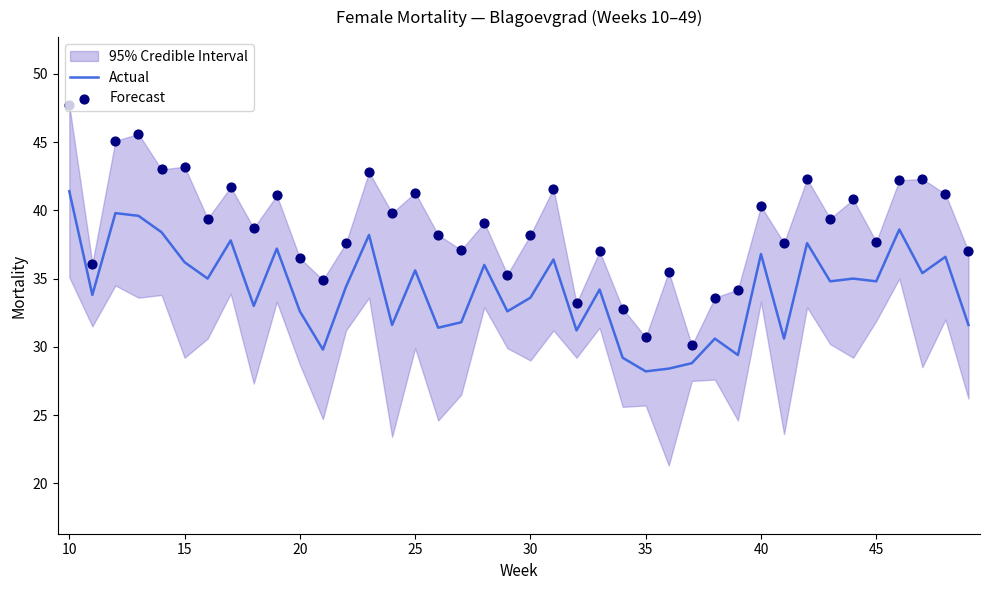

Is it true that Actual equals 32.6 at 20?

True